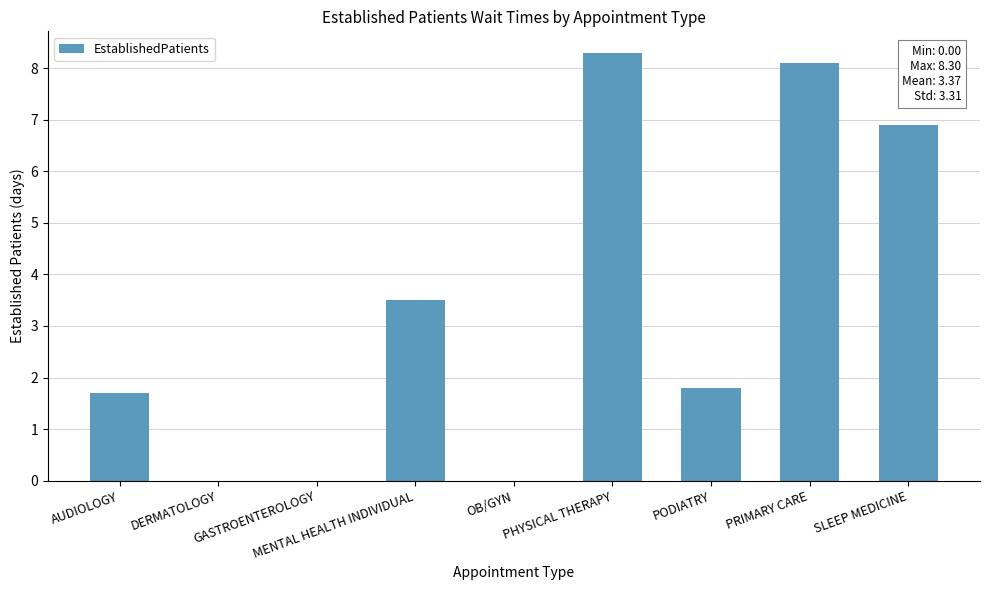

What is the maximum value shown in the chart?

8.3